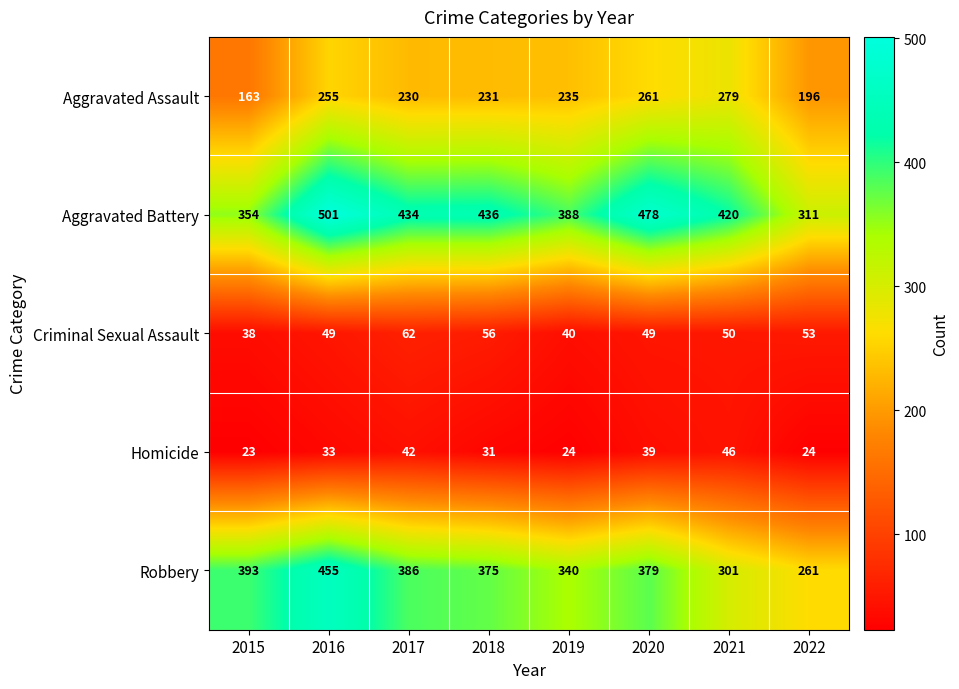

What is the difference between the highest and lowest values at 2019?

364